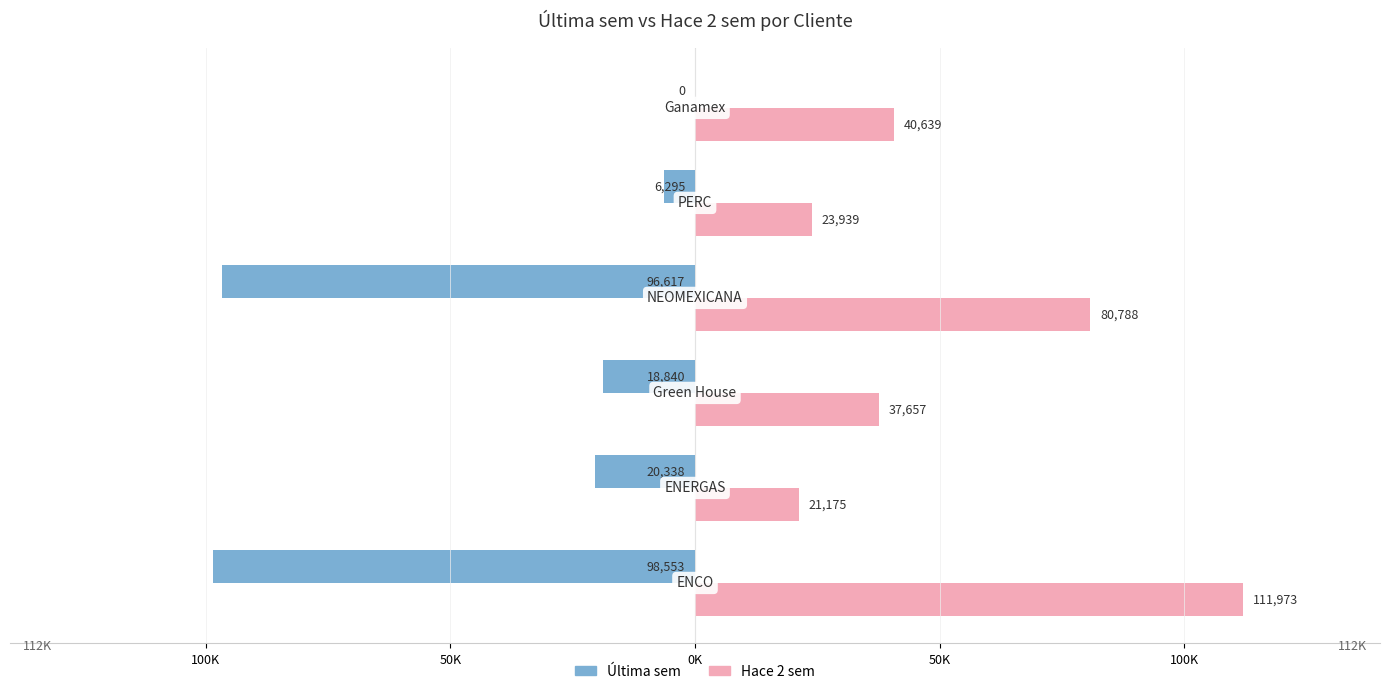

What are all the series names shown in the legend?

Última sem, Hace 2 sem